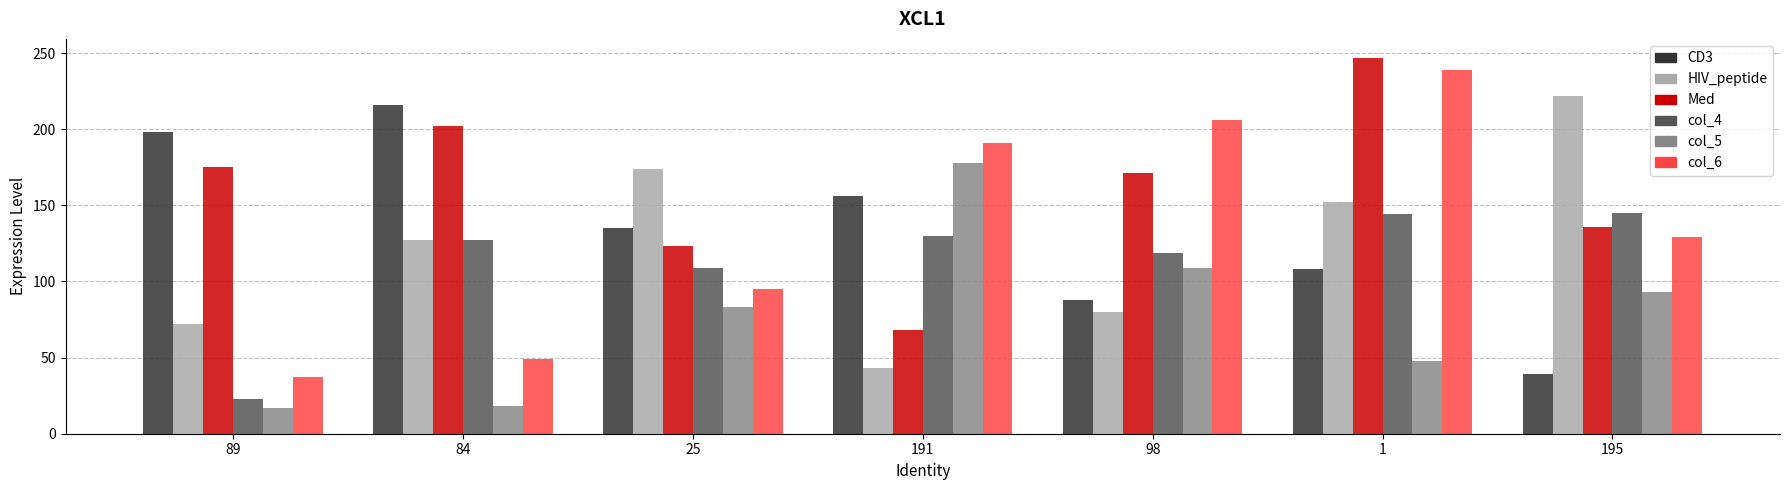

What is the label of the 4th bar from the right?

191